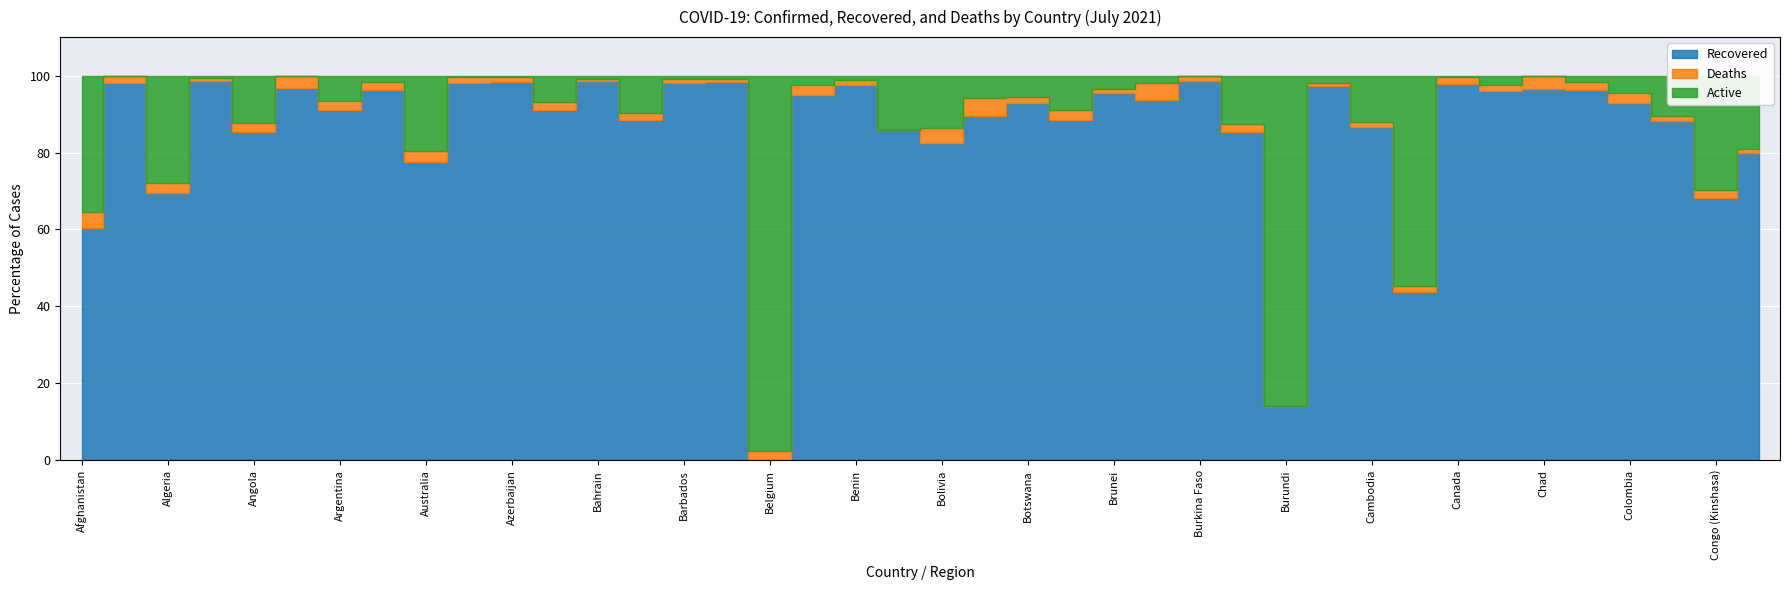

True or false: Deaths has a value of 58640 at Chile.

False